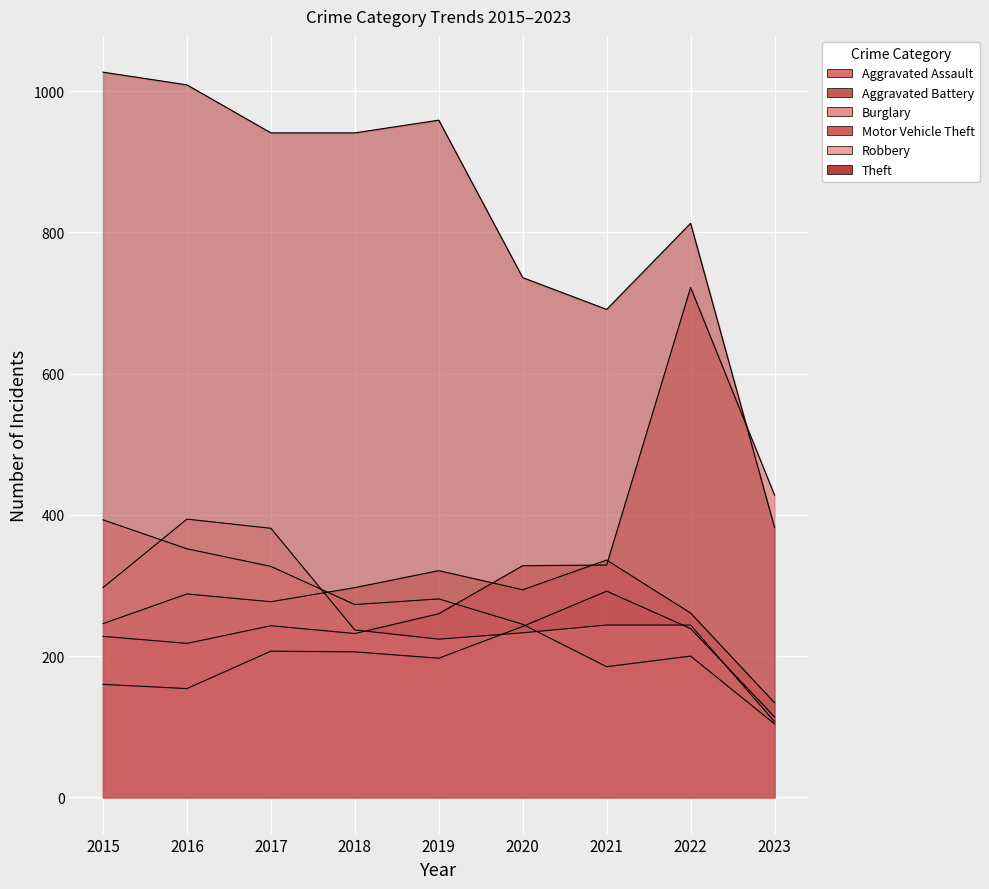

What is the difference between the Burglary values at 2018 and 2017?

54